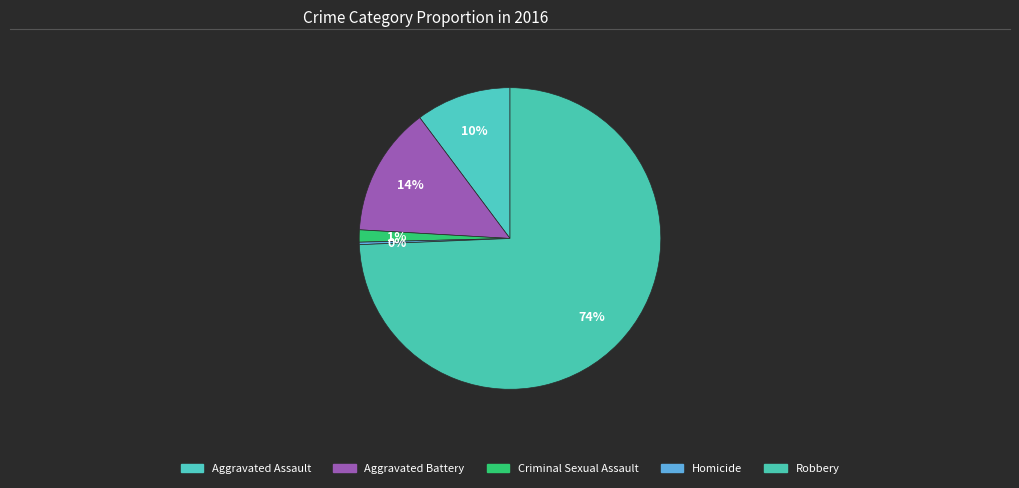

What is the smallest slice in the pie chart?

Homicide